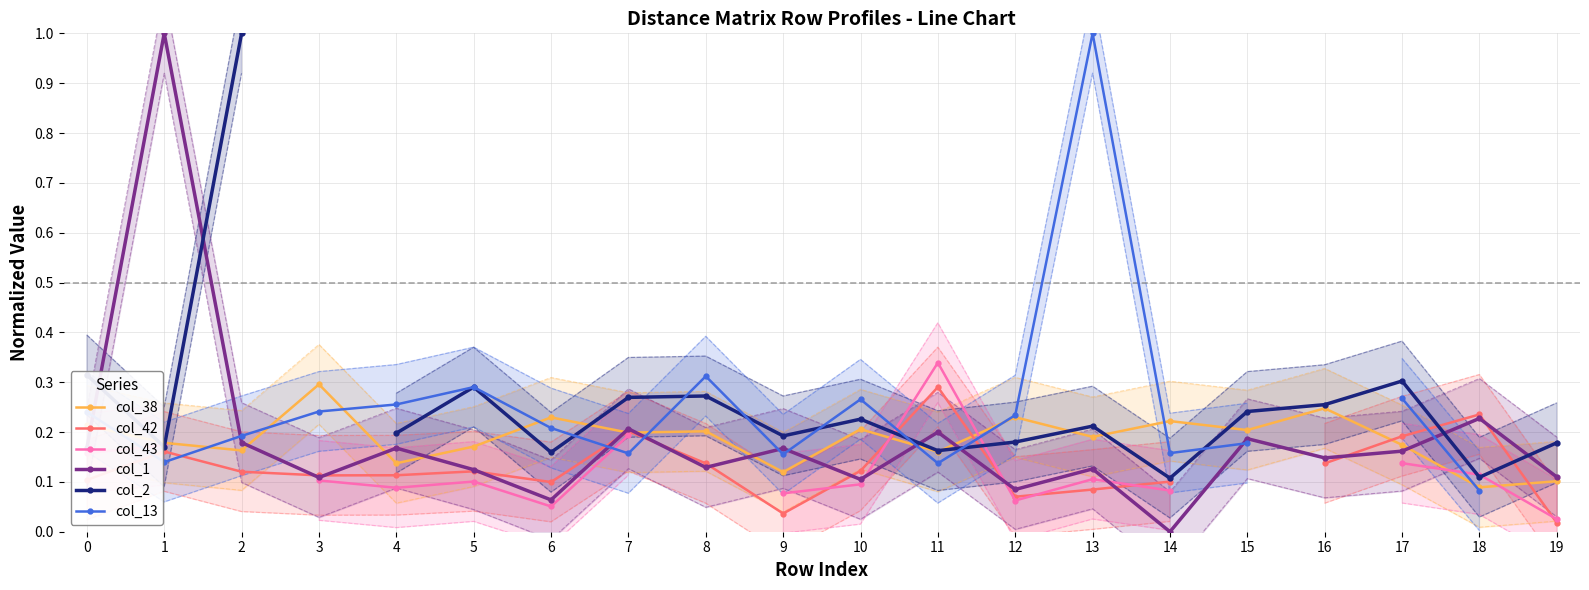

How many lines are shown in the chart?

6